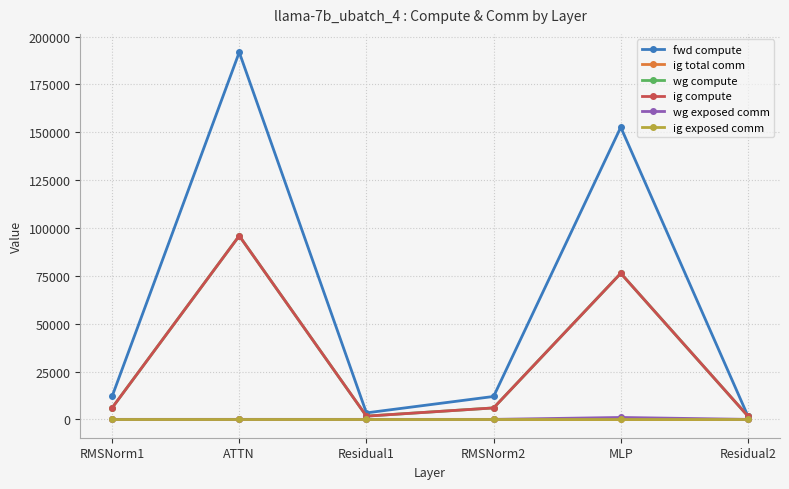

Is this an area chart (filled region under the line)?

No